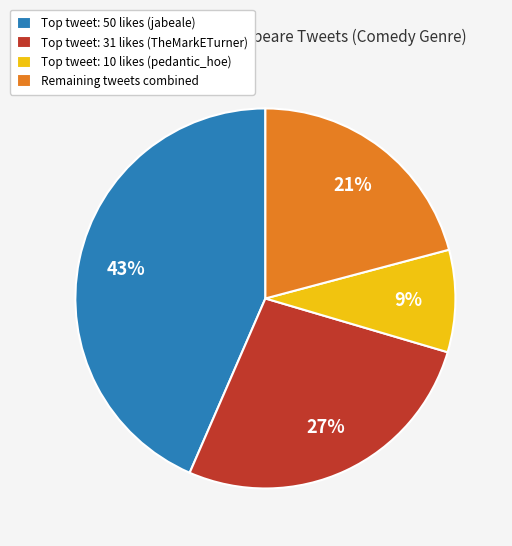

To the nearest percent, what percentage of the pie is Remaining tweets combined?

21%